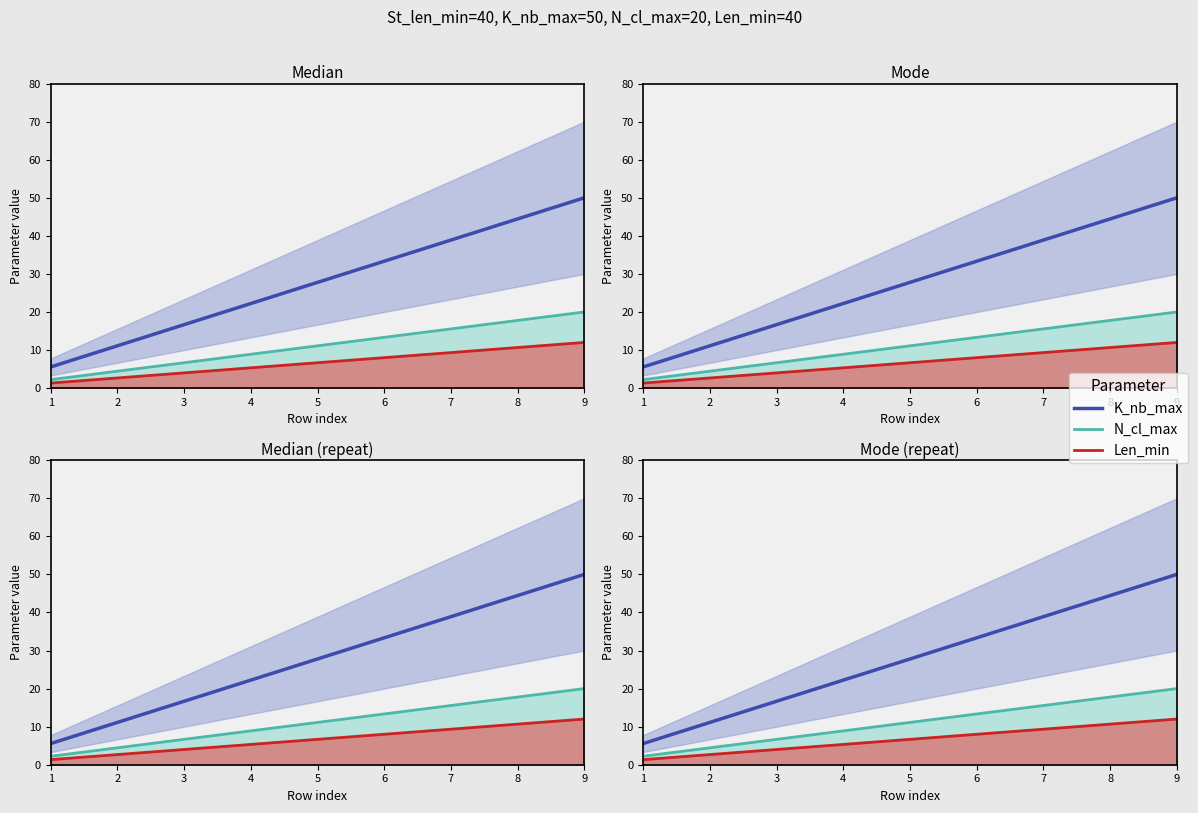

Which label corresponds to the largest value in the chart?

9